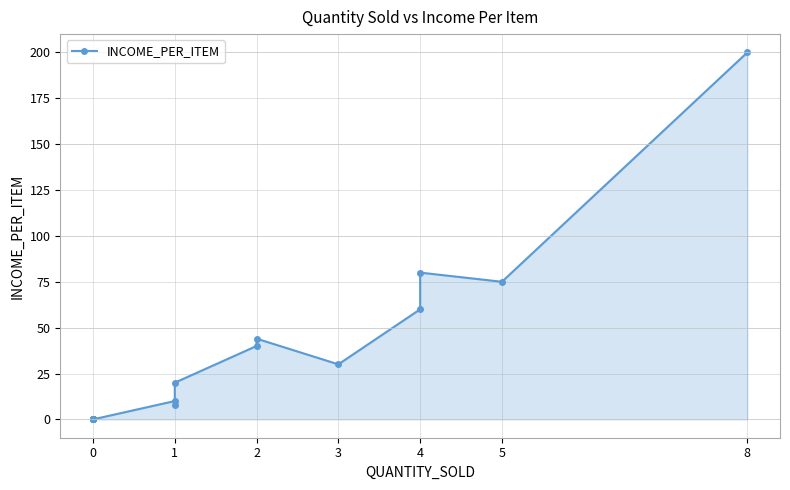

Is it true that the value at 0 is 89?

False